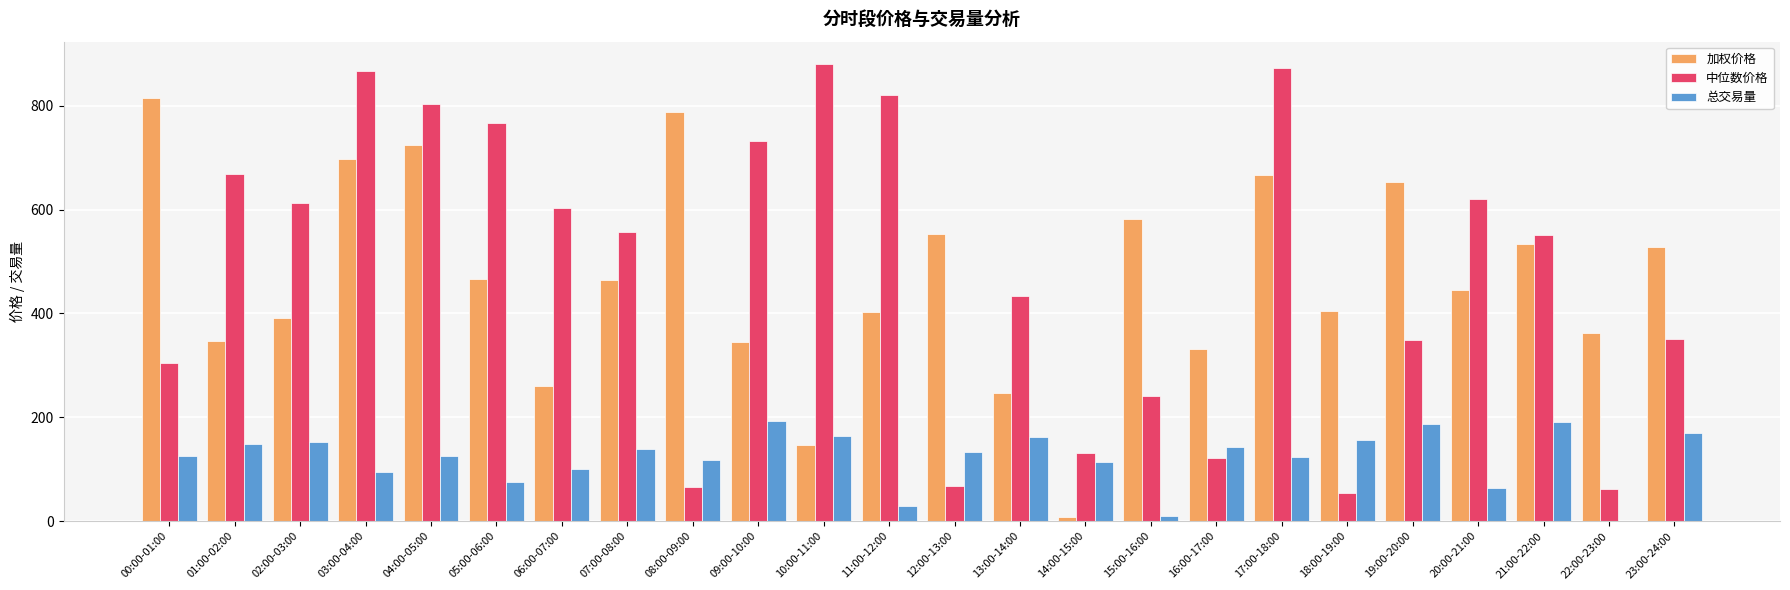

How many data points in 加权价格 are above 463?

12